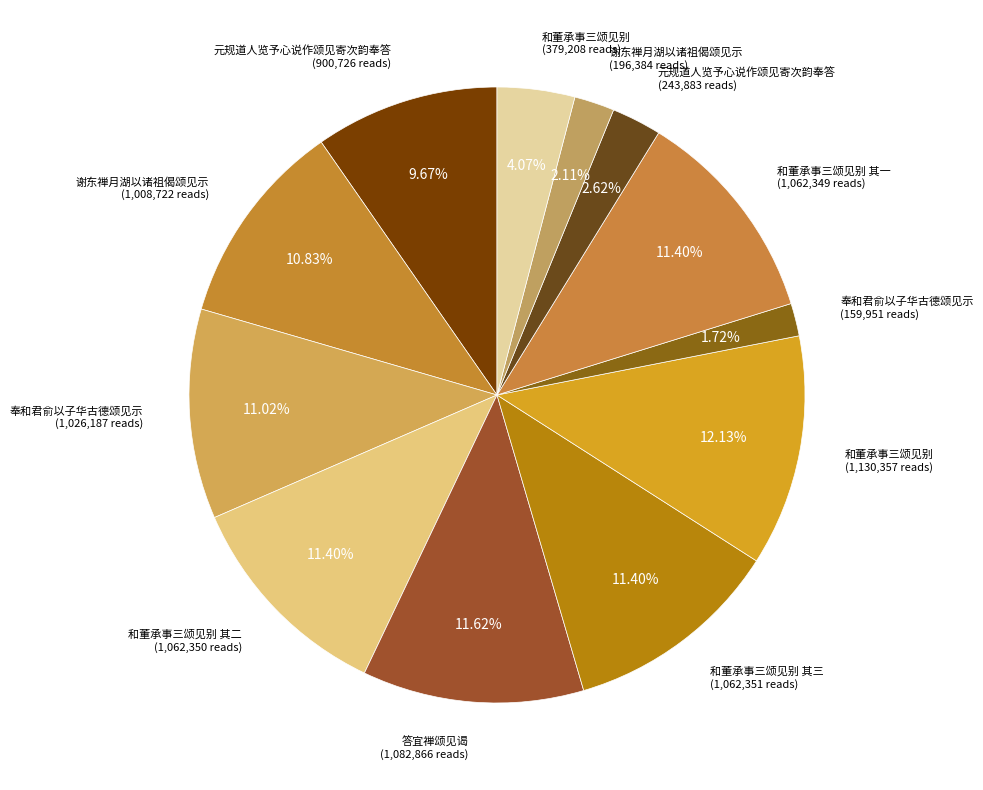

How many slices are in this pie chart?

12